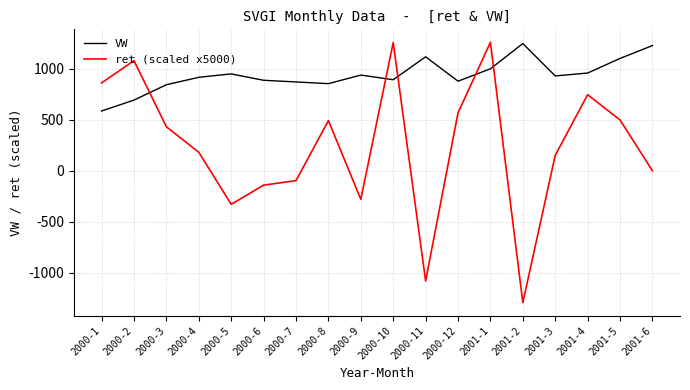

True or false: ret (scaled x5000) and VW intersect in this chart.

True